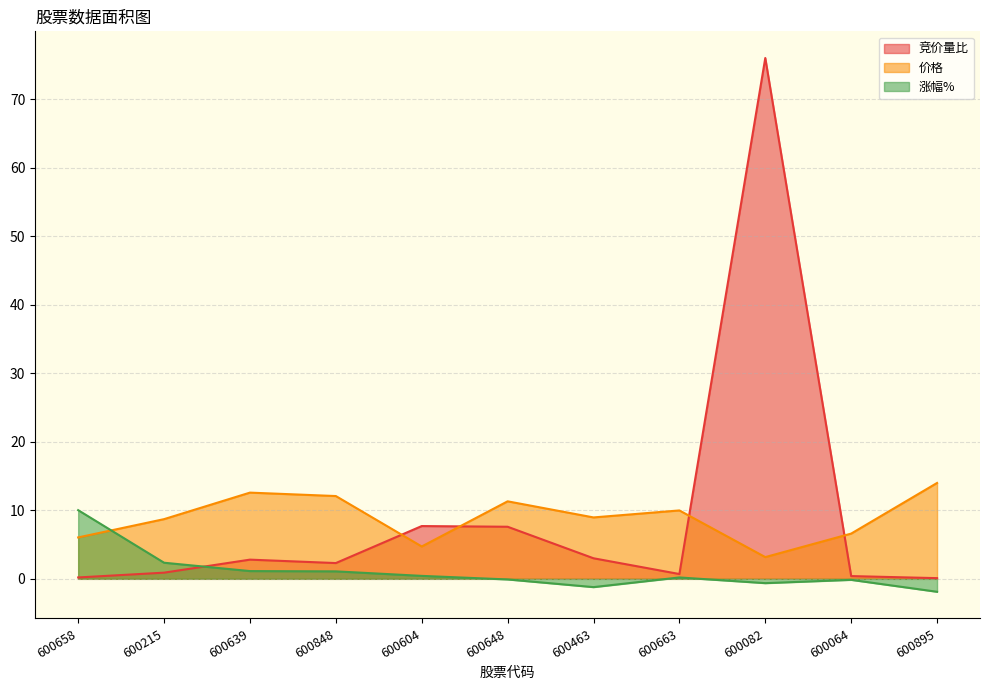

What is the label of the 11th point from the right?

600658